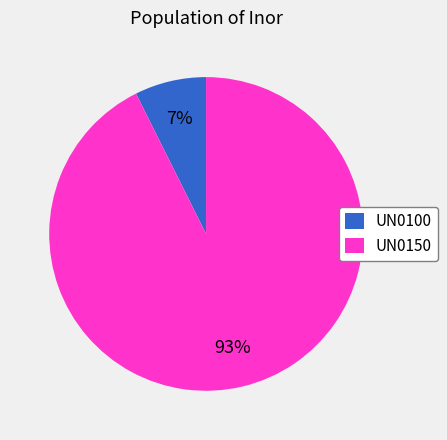

Which category has the biggest portion of the pie?

UN0150